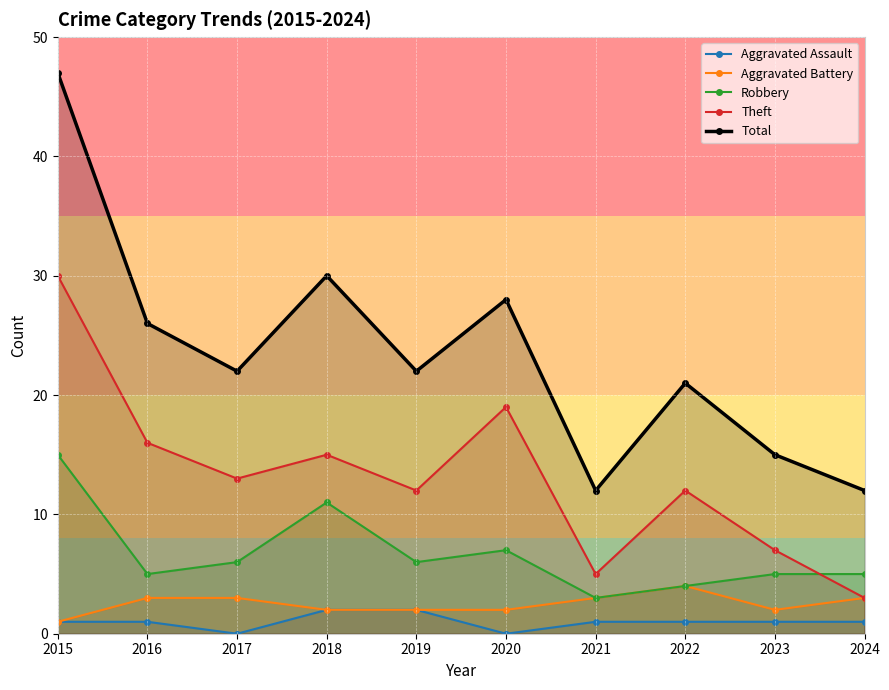

True or false: Robbery and Theft intersect in this chart.

True